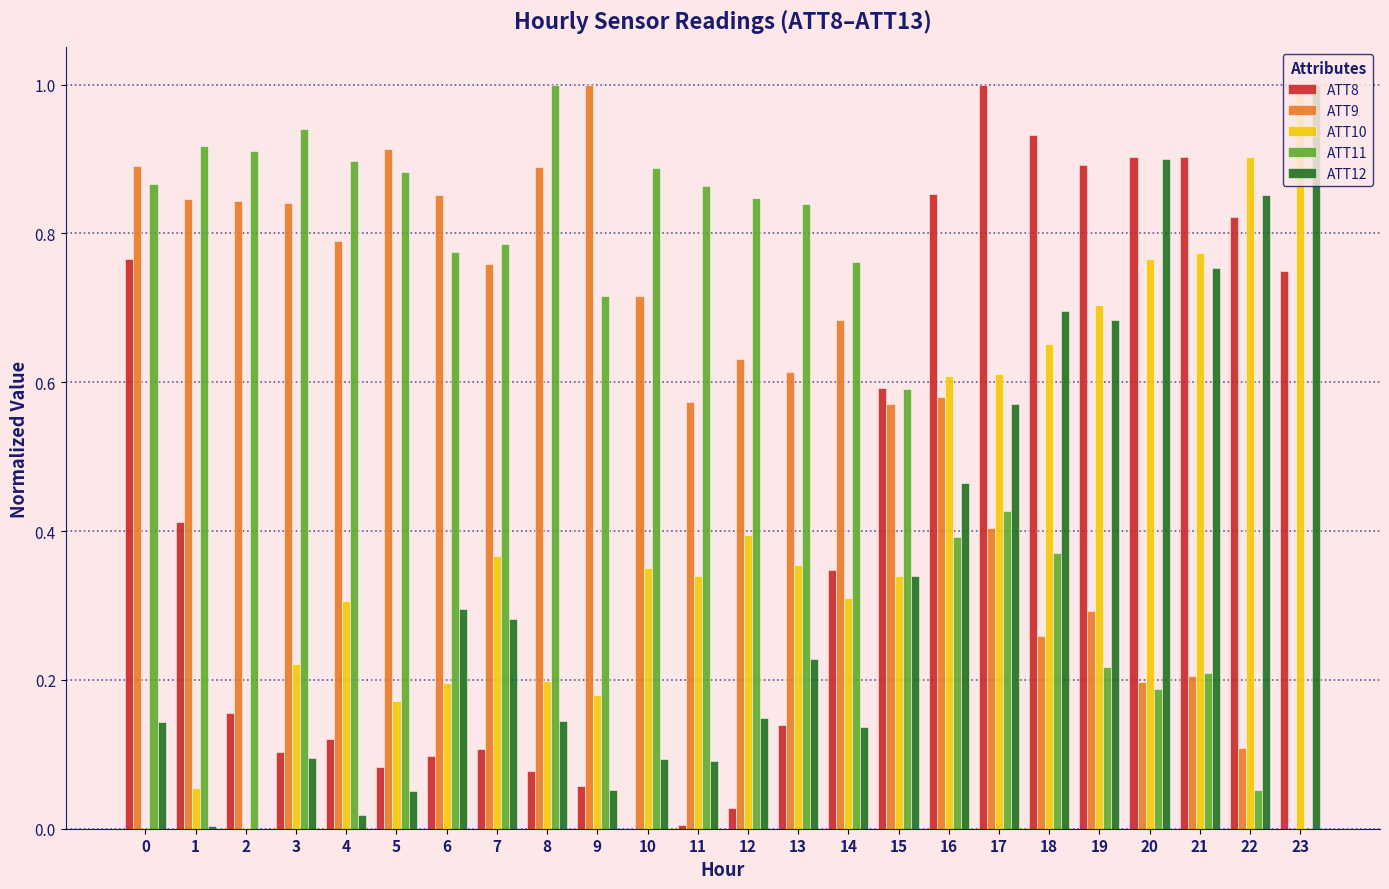

What is the sum of the ATT8 values at 2 and 17?

1.2